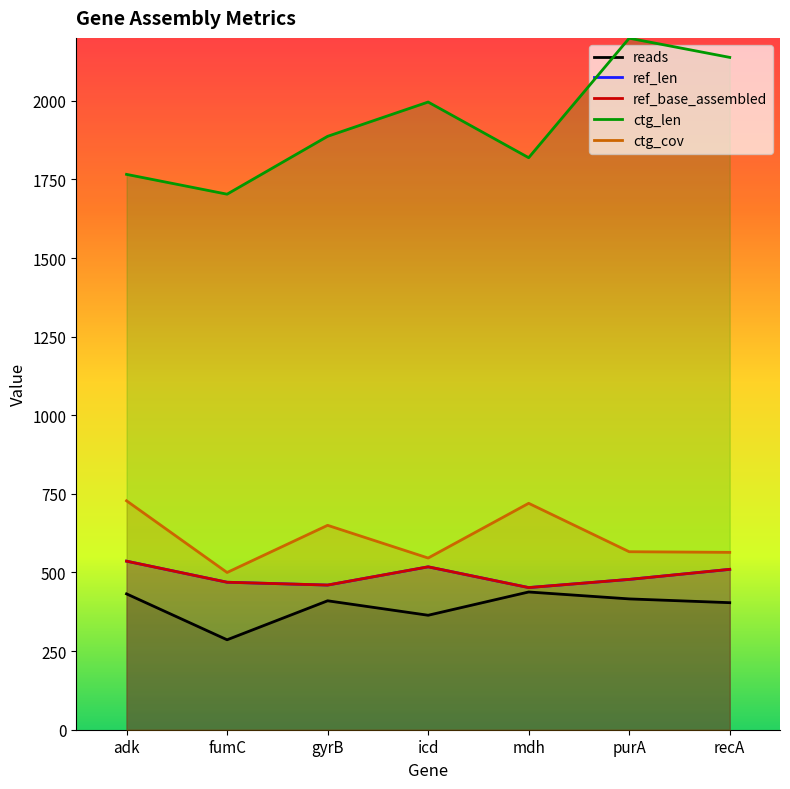

Which series has the widest spread of values?

ctg_len